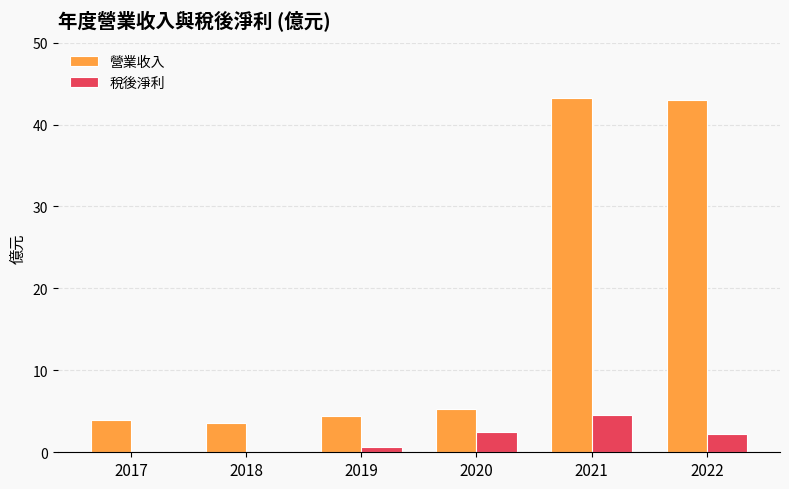

The value of 營業收入 at 2019 is 4.4. True or false?

True